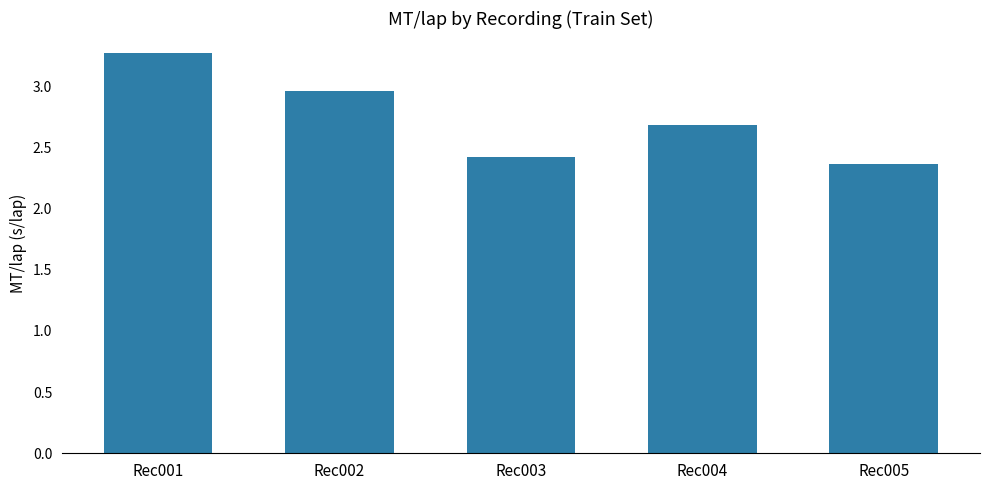

Rank the categories by value from highest to lowest.

Rec001, Rec002, Rec004, Rec003, Rec005